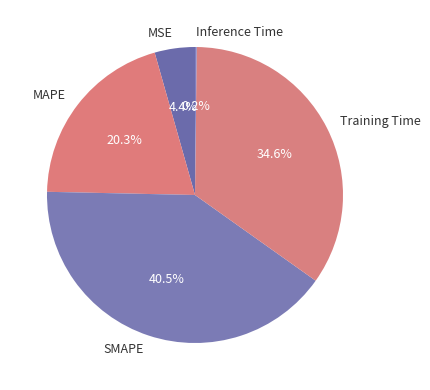

Does MSE account for over 50% of the chart?

No